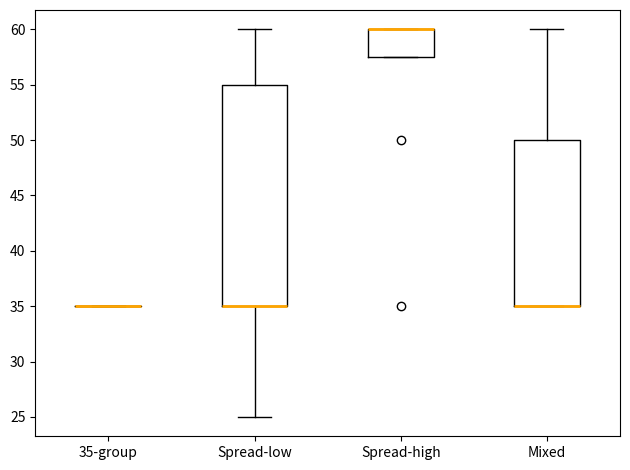

Reading left to right, read every box against the y-axis: the position of its median line, the range the box covers, and the ends of its whiskers. The values are not printed on the chart, so give them approximately, as read against the axis.

35-group: box collapsed to a line at 35.0, whiskers 35.0 to 35.0
Spread-low: median 35.0 (drawn on the box's lower edge), box 35.0 to 55.0, whiskers 25.0 to 60.0
Spread-high: median 60.0 (drawn on the box's upper edge), box 57.5 to 60.0, whiskers 57.5 to 60.0
Mixed: median 35.0 (drawn on the box's lower edge), box 35.0 to 50.0, whiskers 35.0 to 60.0